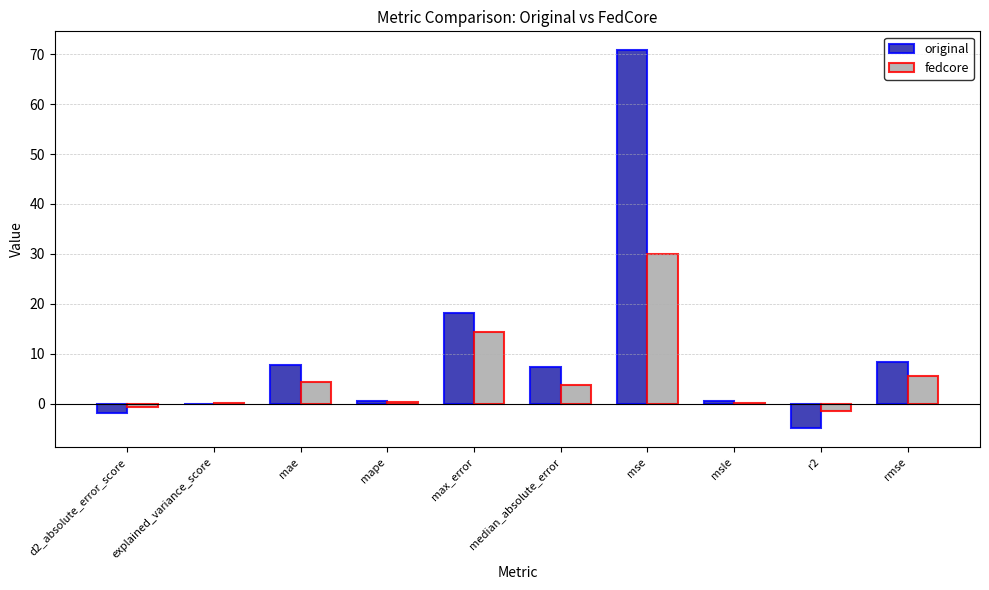

Where does the fedcore series first go above 3?

mae